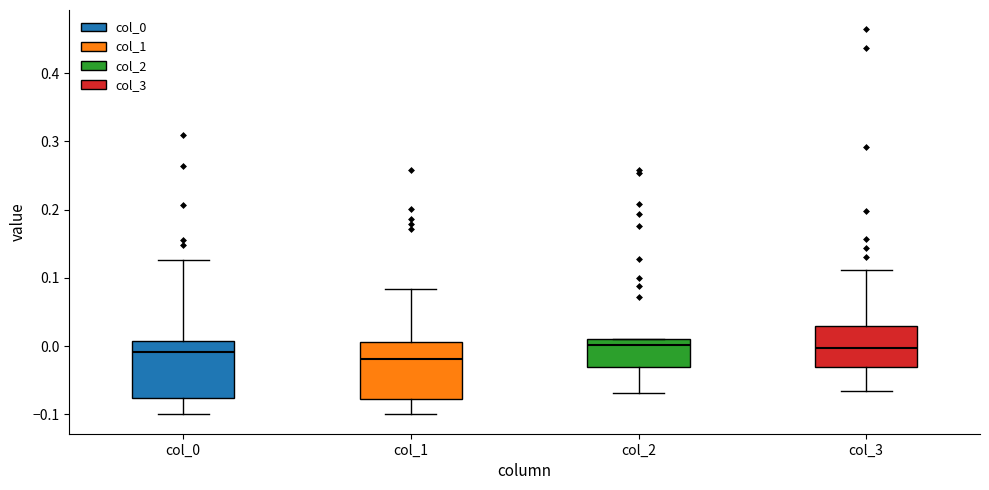

Reading left to right, transcribe this box plot: for each box, give where its median line is, the range the box spans, and where its two whiskers end, as read against the y-axis. The values are not printed on the chart, so give them approximately, as read against the axis.

col_0: median -0.01, box -0.08 to 0.01, whiskers -0.10 to 0.13
col_1: median -0.02, box -0.08 to 0.01, whiskers -0.10 to 0.08
col_2: median 0.00, box -0.03 to 0.01, whiskers -0.07 to 0.01
col_3: median 0.00, box -0.03 to 0.03, whiskers -0.07 to 0.11